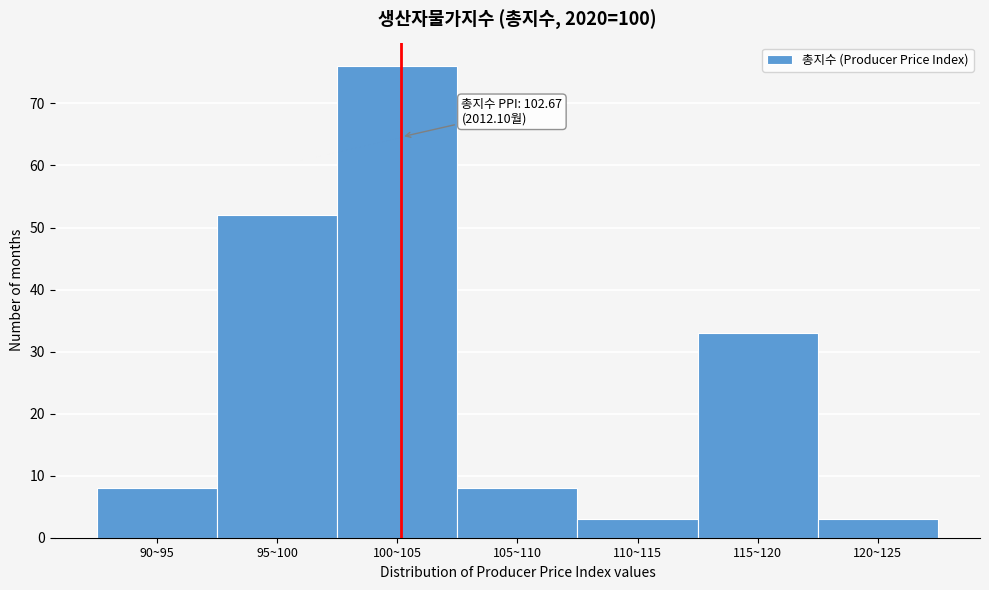

Reading right to left, what are all the values shown in this chart?

120~125=3	115~120=33	110~115=3	105~110=8	100~105=76	95~100=52	90~95=8